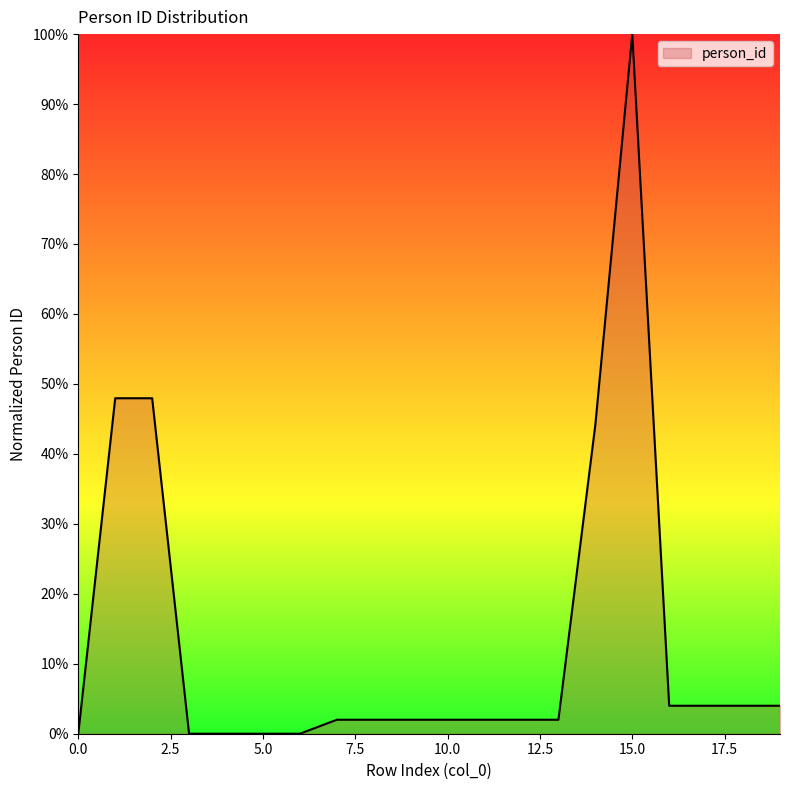

What is the maximum value shown in the chart?

100.0